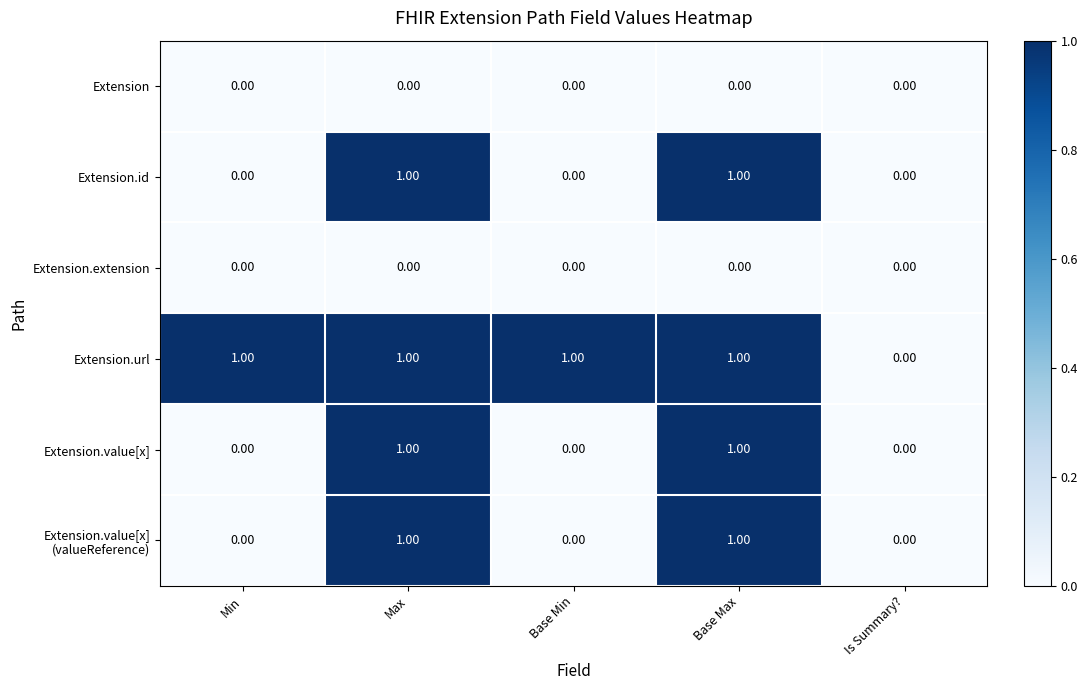

How many data points does each series have?

5